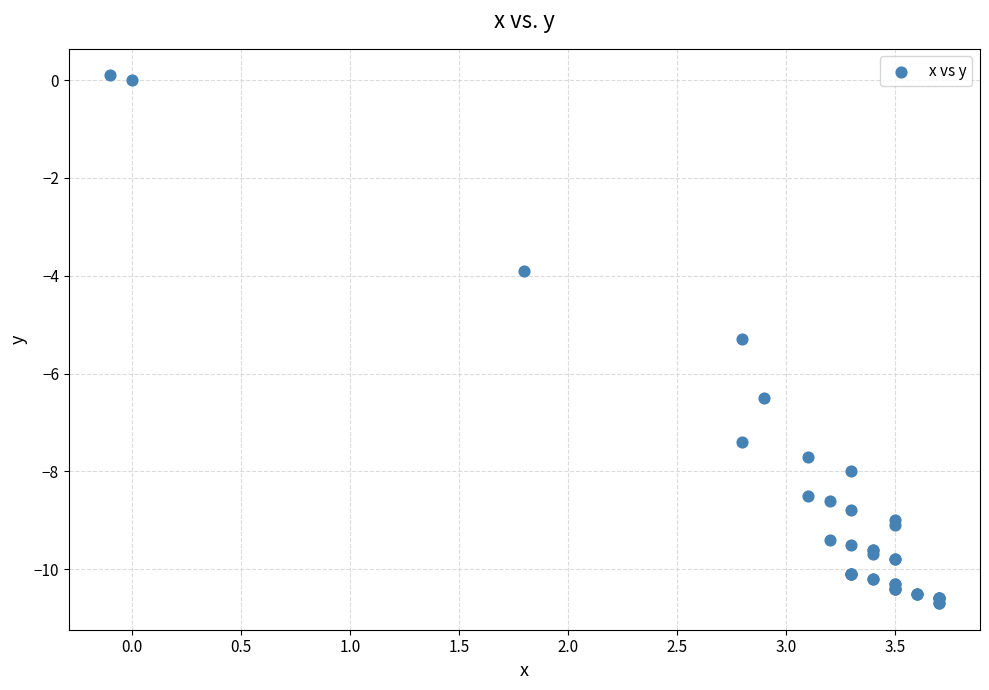

What Y value in the scatter plot is closest to -5?

-5.3